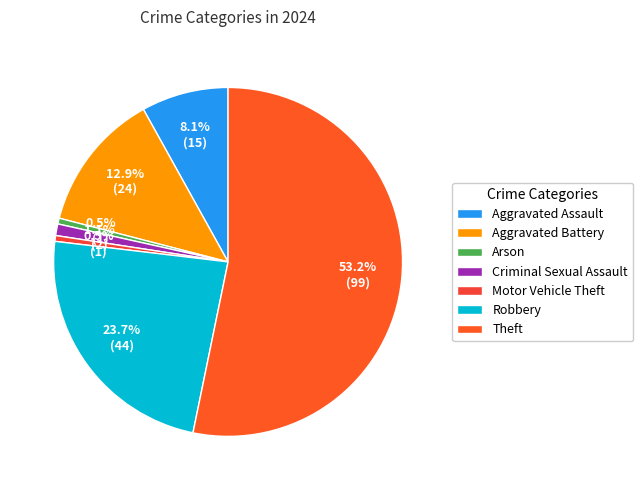

To the nearest percent, what portion does Arson represent?

1%